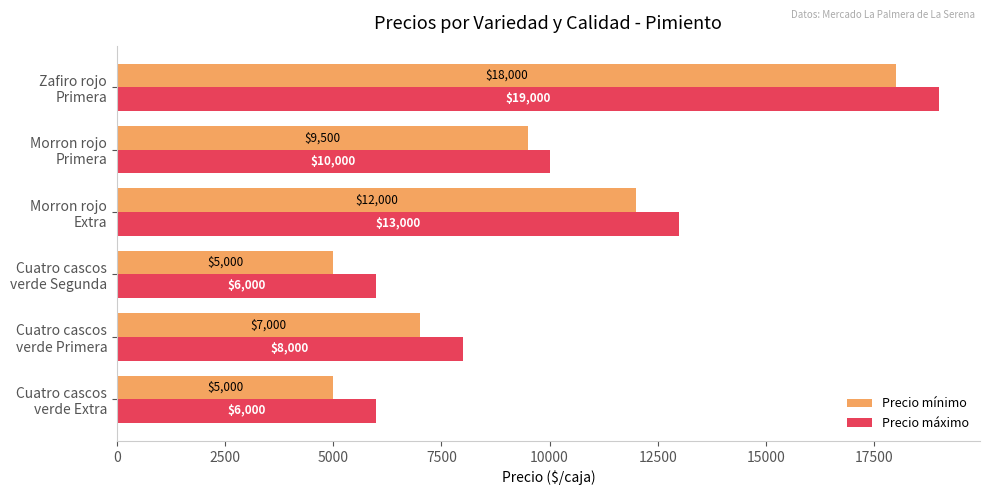

Which series has the largest total across all categories?

Precio máximo